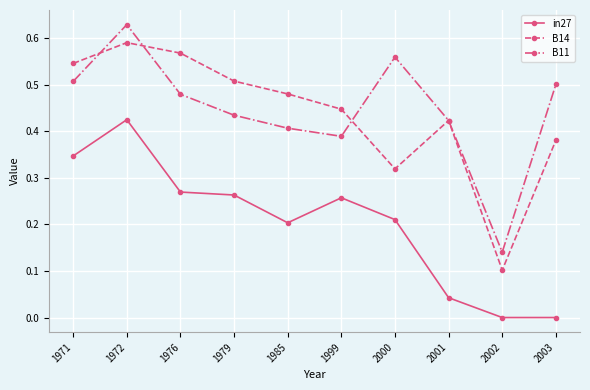

Is the value of in27 at 2002 greater than the value of B11 at 2003?

No